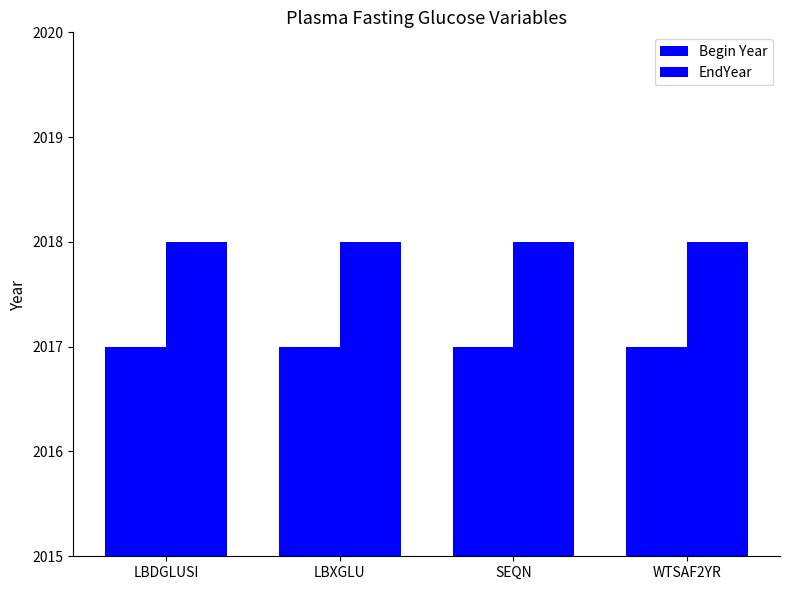

Are the bars grouped side by side (vs. stacked)?

Yes